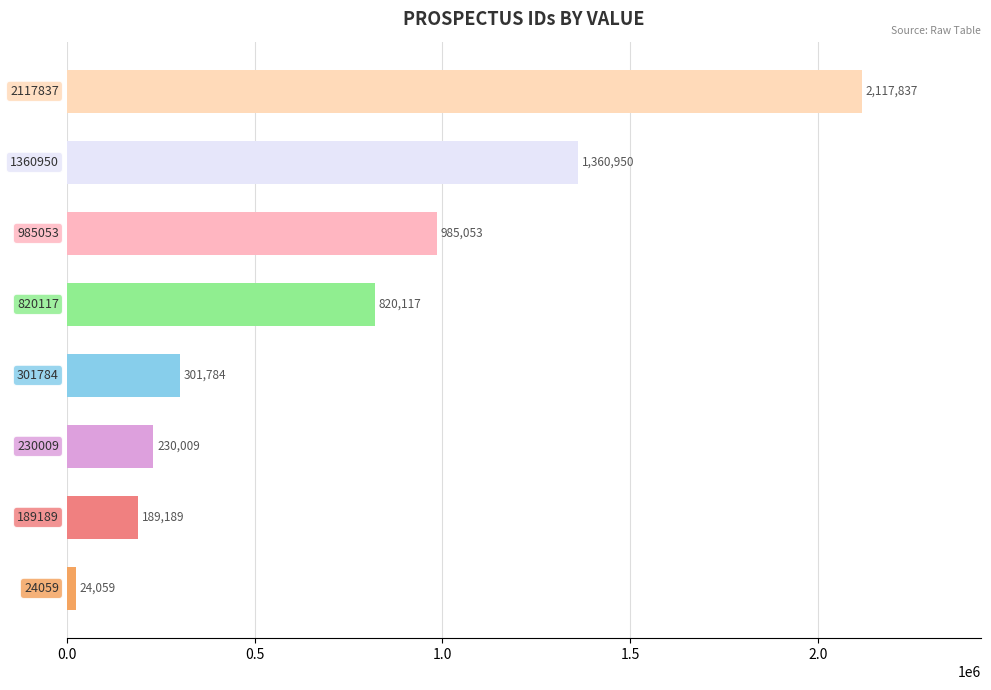

What is the maximum value shown in the chart?

2117837